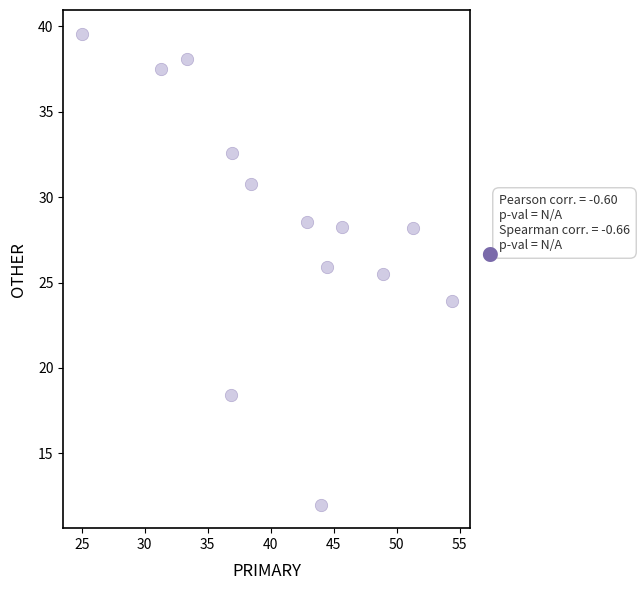

What Y value in the scatter plot is closest to 25?

25.5